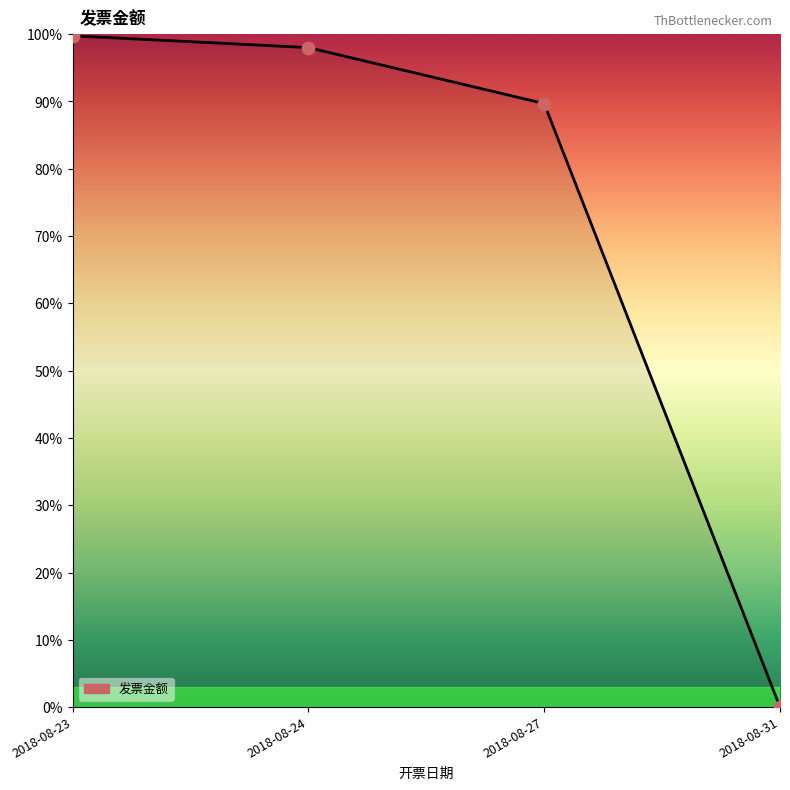

Which has a higher value, 2018-08-24 or 2018-08-31?

2018-08-24